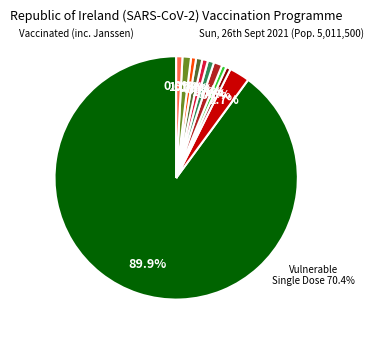

How many segments does this pie chart have?

11